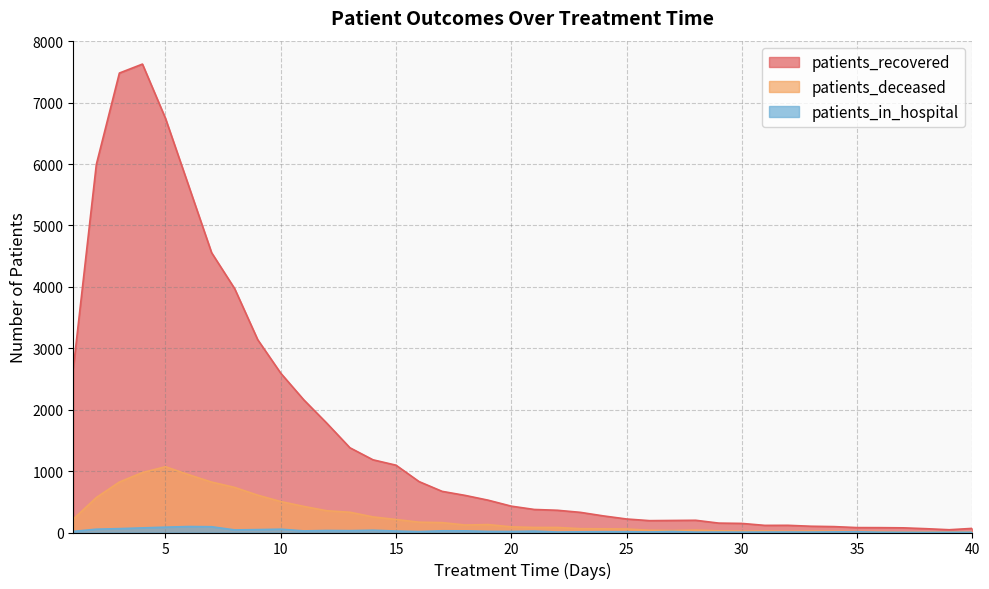

What is the sum of all patients_in_hospital values?

1059